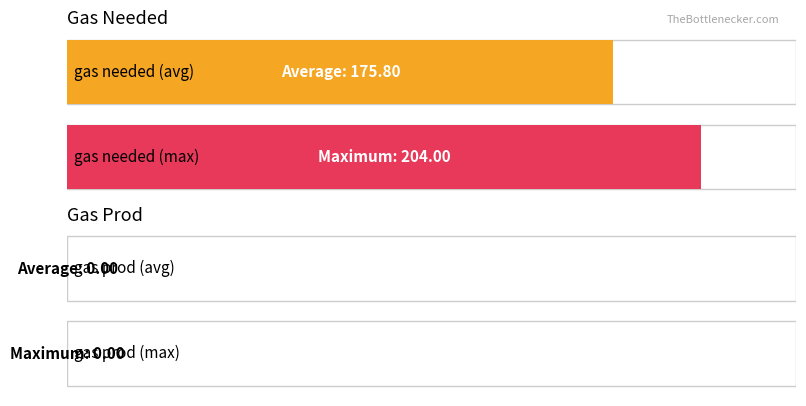

How many bars are there in each group?

2